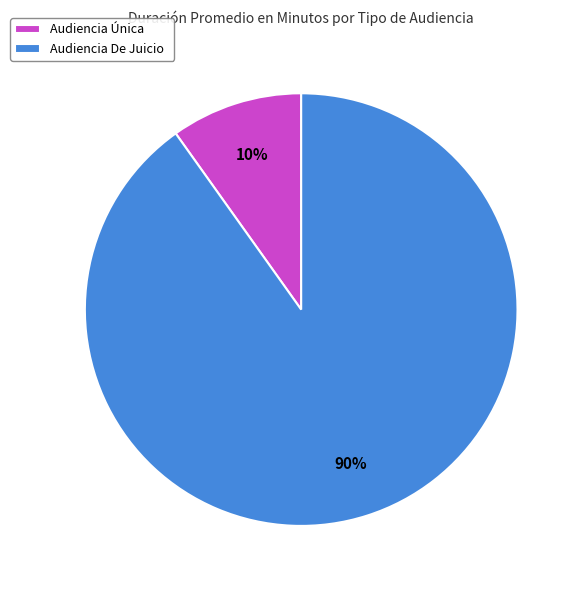

Which category accounts for the majority?

Audiencia De Juicio